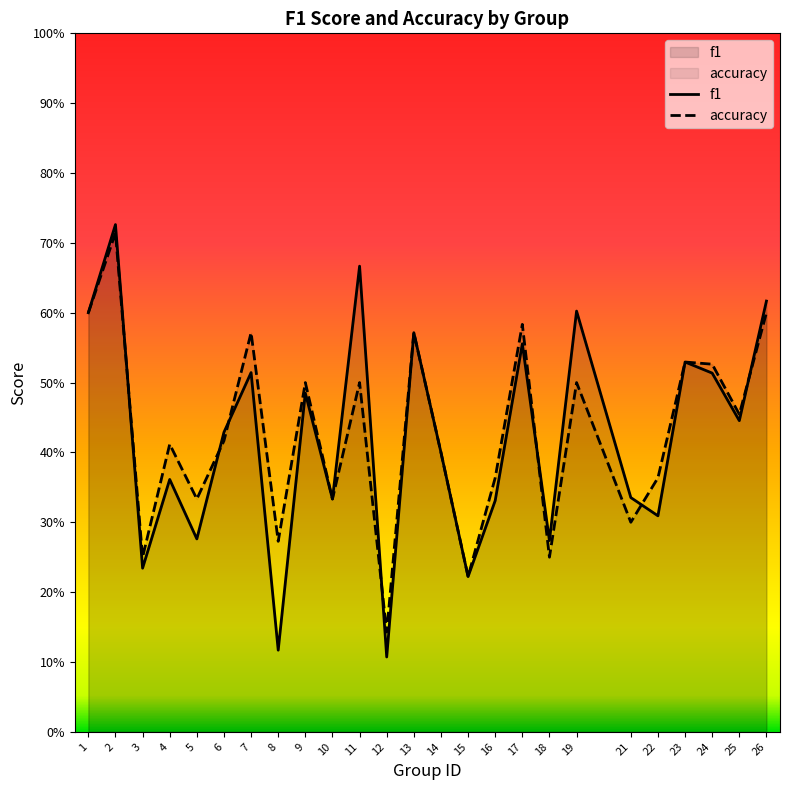

Rank the series by their average value, from highest to lowest.

accuracy, f1